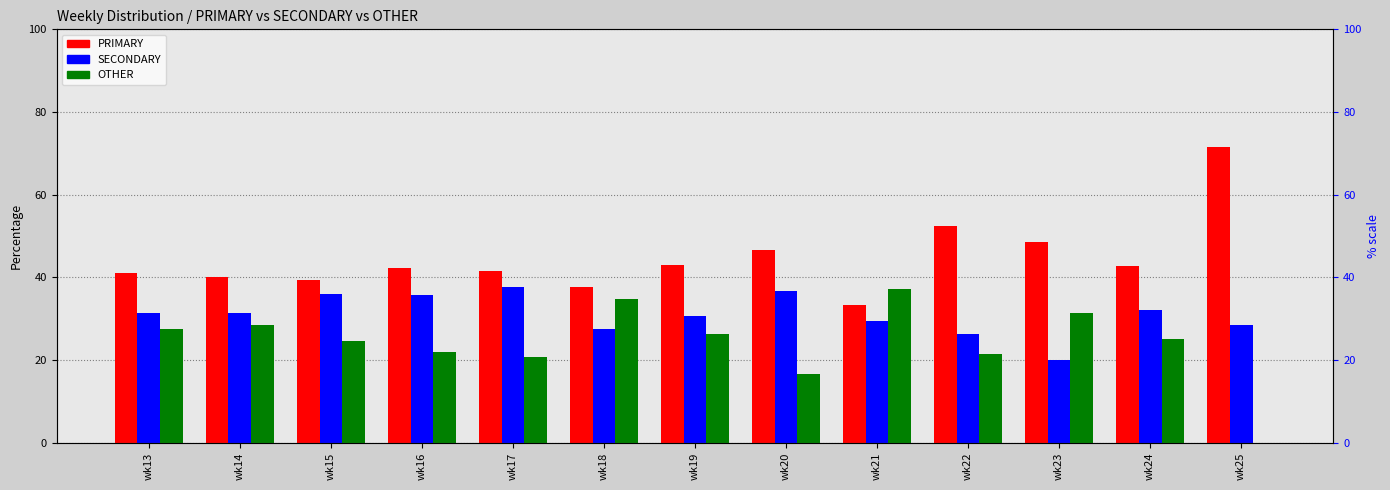

Reading left to right, what are all the values shown in this chart?

PRIMARY: wk13=41.0	wk14=40.1	wk15=39.5	wk16=42.3	wk17=41.5	wk18=37.6	wk19=43.1	wk20=46.7	wk21=33.3	wk22=52.4	wk23=48.6	wk24=42.9	wk25=71.4
SECONDARY: wk13=31.4	wk14=31.4	wk15=35.9	wk16=35.8	wk17=37.8	wk18=27.5	wk19=30.6	wk20=36.7	wk21=29.4	wk22=26.2	wk23=20.0	wk24=32.1	wk25=28.6
OTHER: wk13=27.6	wk14=28.5	wk15=24.6	wk16=21.9	wk17=20.7	wk18=34.9	wk19=26.4	wk20=16.7	wk21=37.3	wk22=21.4	wk23=31.4	wk24=25.0	wk25=0.0